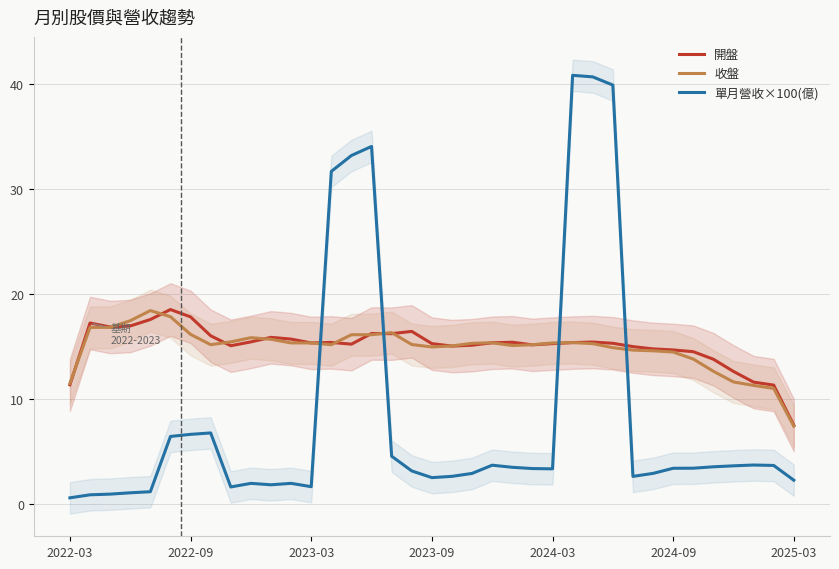

Count the number of categories in the chart.

37